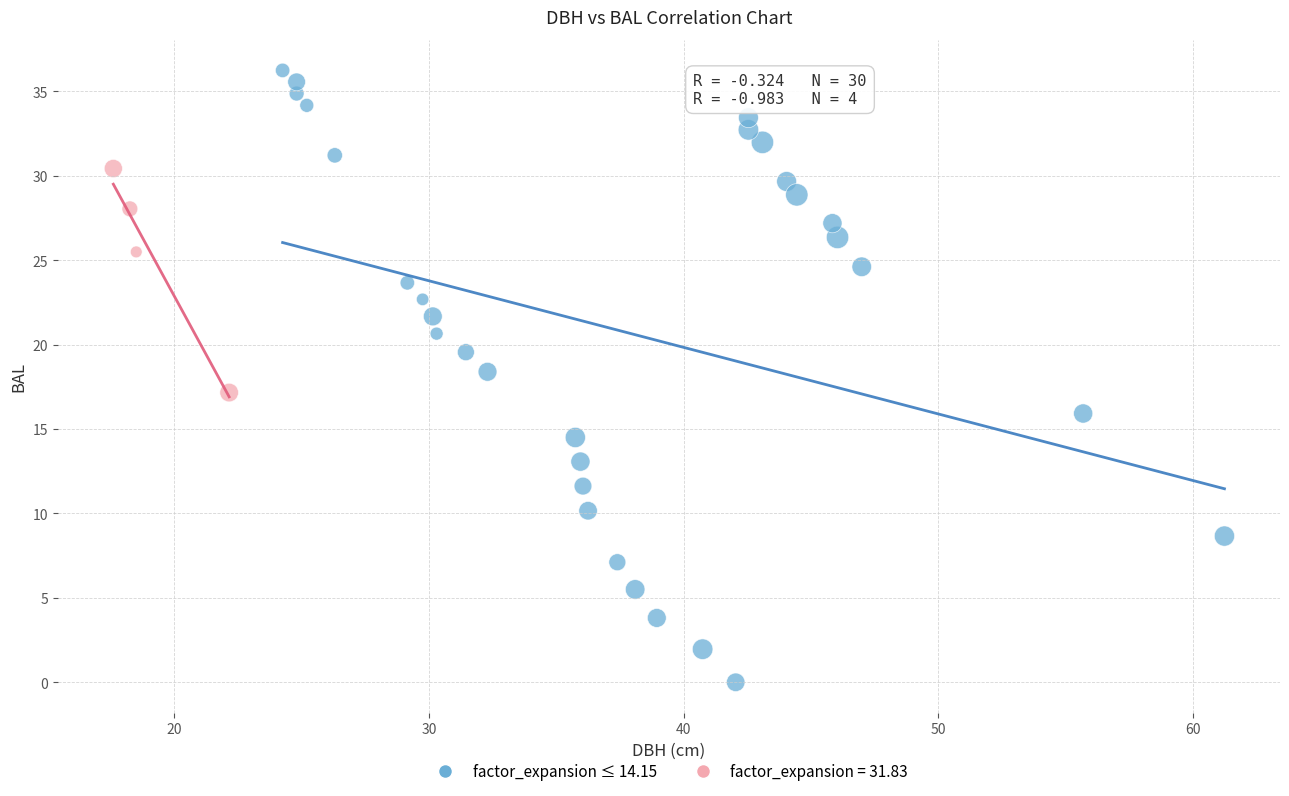

Which series contains the lowest Y value?

factor_expansion ≤ 14.15